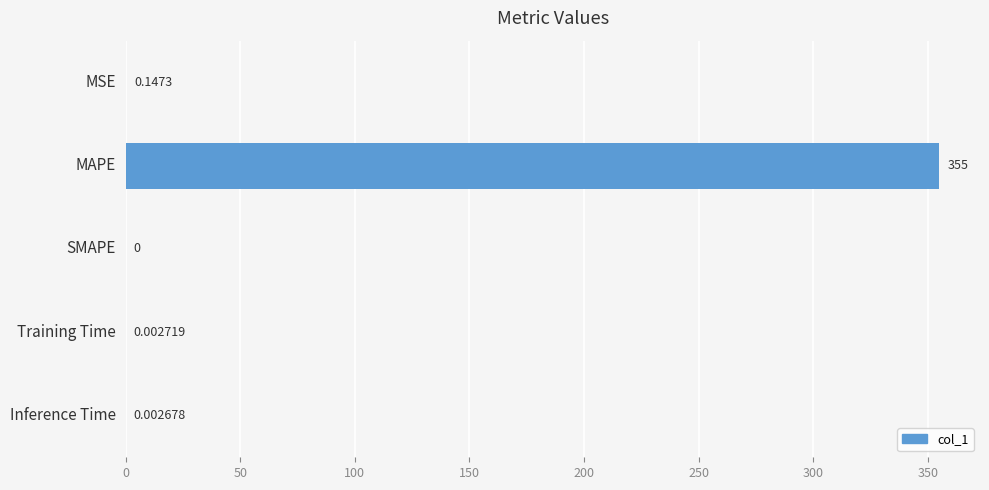

Which label corresponds to the largest value in the chart?

MAPE